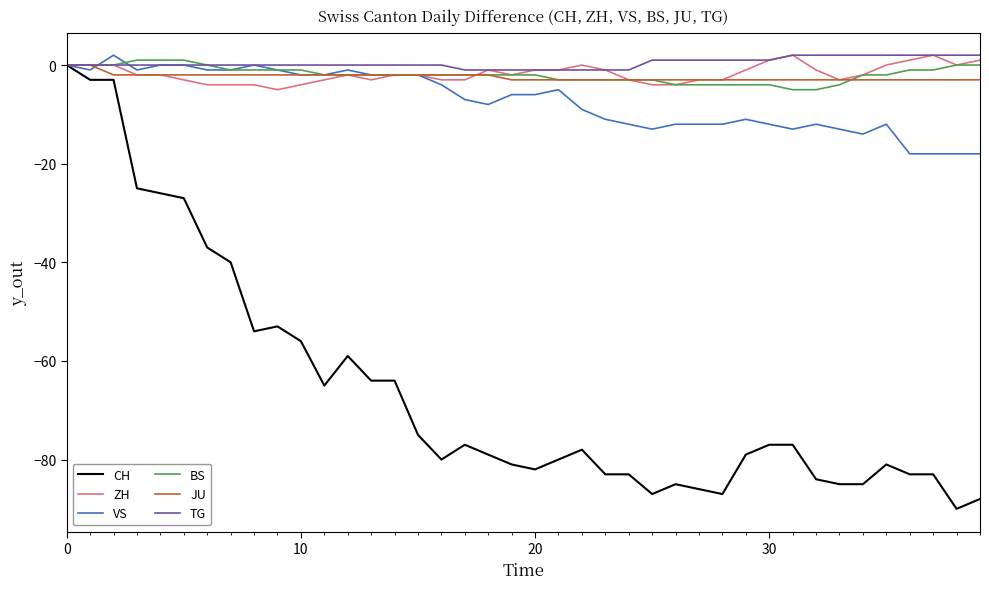

What is the minimum value for VS?

-18